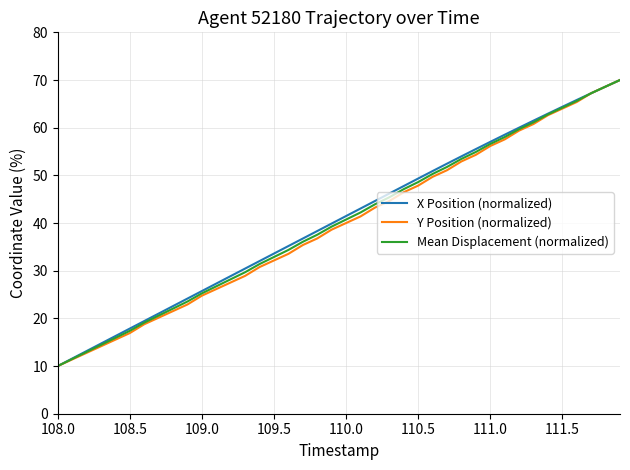

What is the smallest value displayed?

10.0